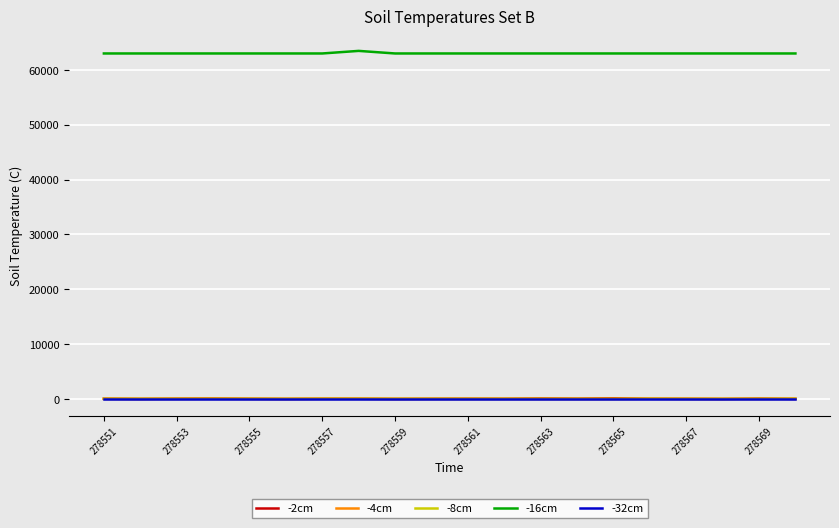

What is the greatest value displayed?

63470